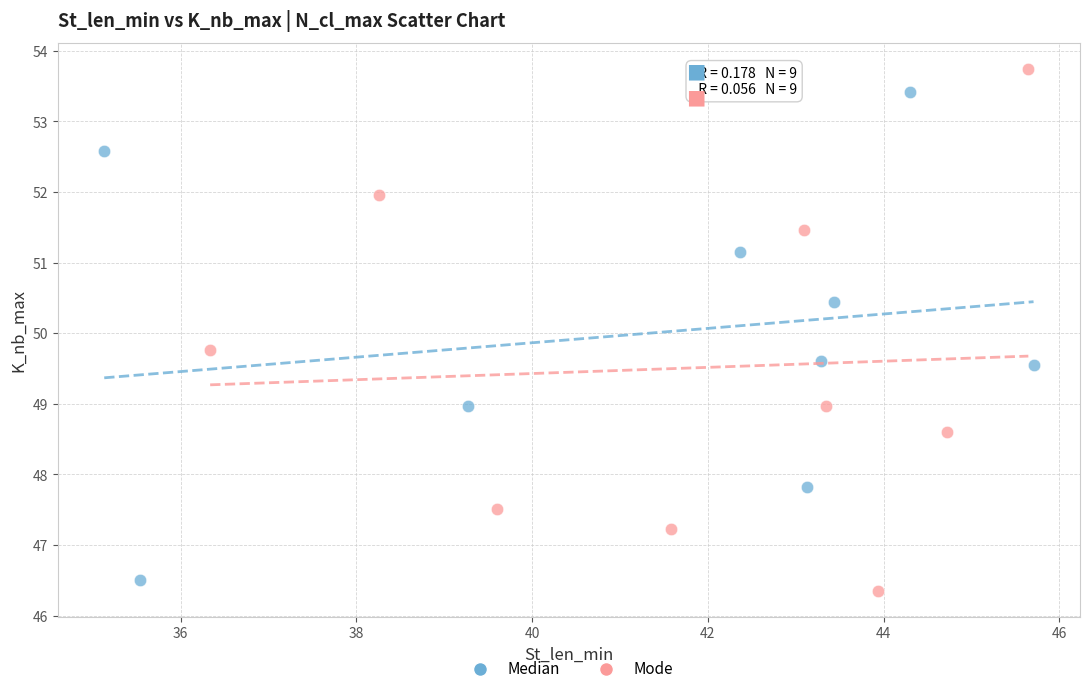

What are all the series names shown in the legend?

Median, Mode